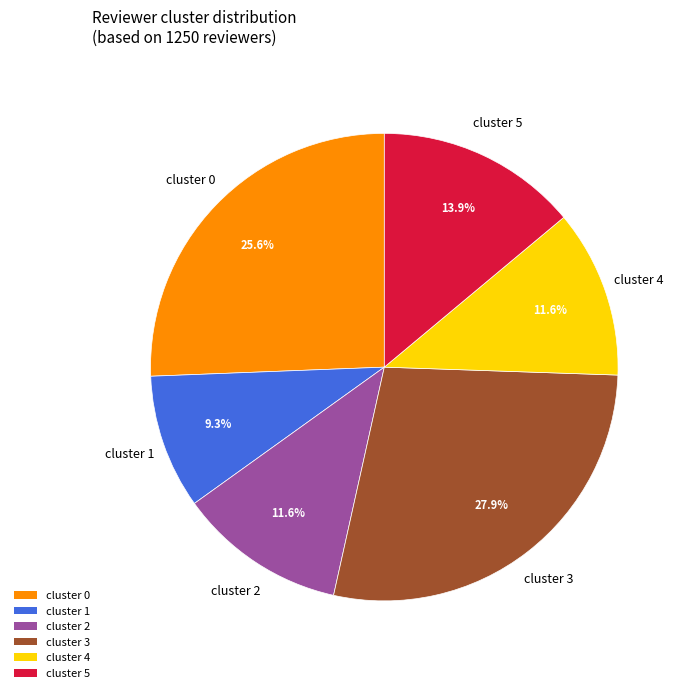

How many slices are in this pie chart?

6